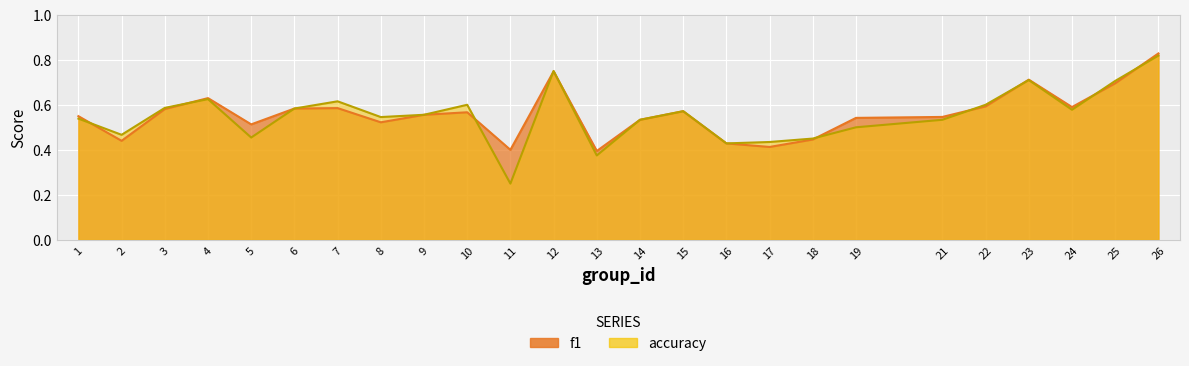

What is the difference between the second highest and minimum values in the accuracy series?

0.5